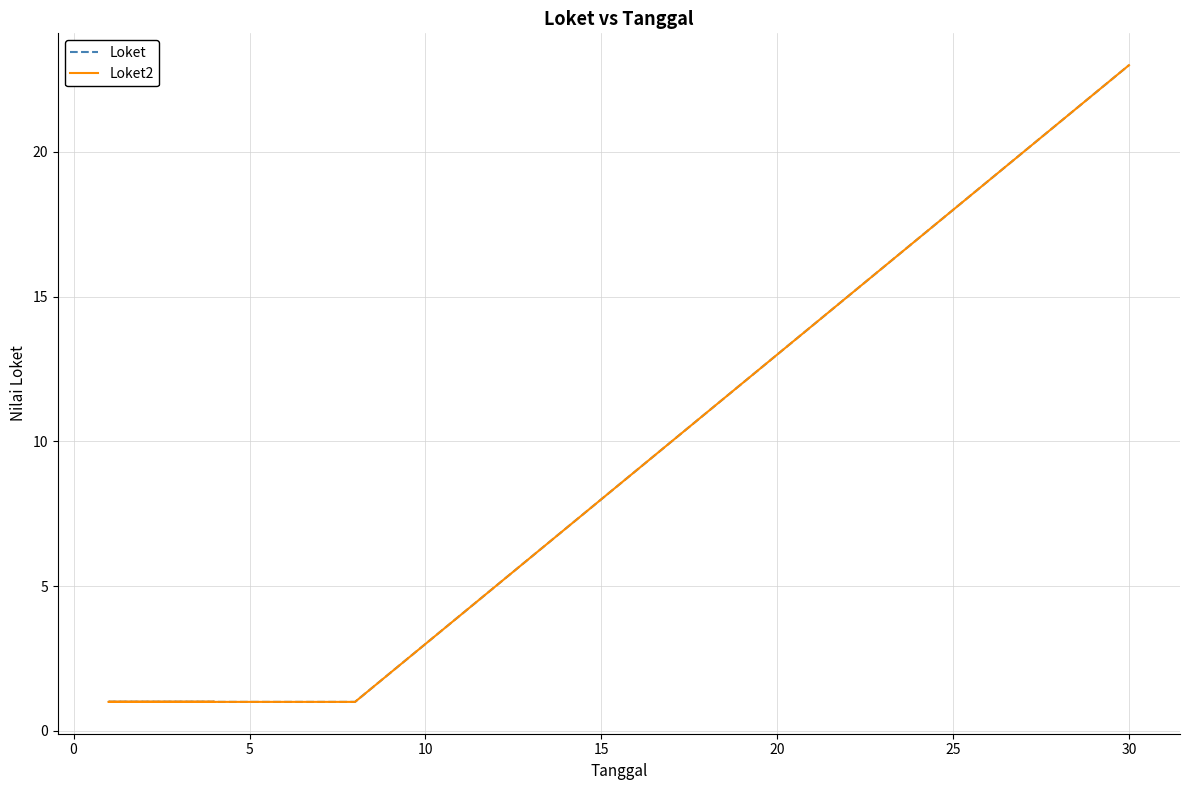

True or false: Loket and Loket2 intersect in this chart.

False